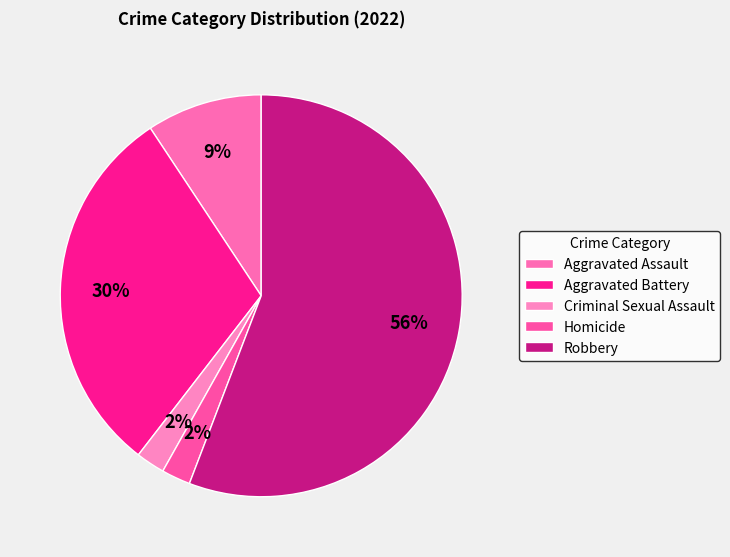

Which slice represents more than half of the pie?

Robbery